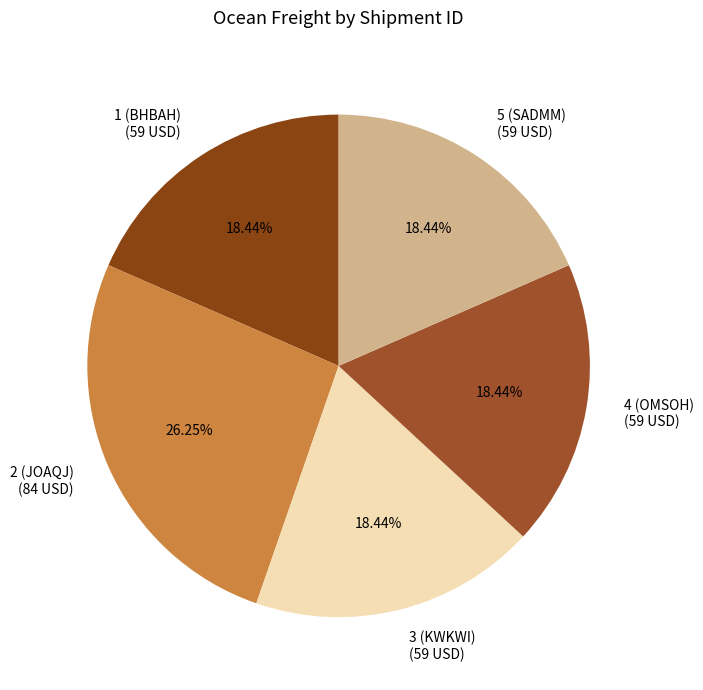

What is the ratio of the value at 1 (BHBAH) to the value at 3 (KWKWI)?

1.0